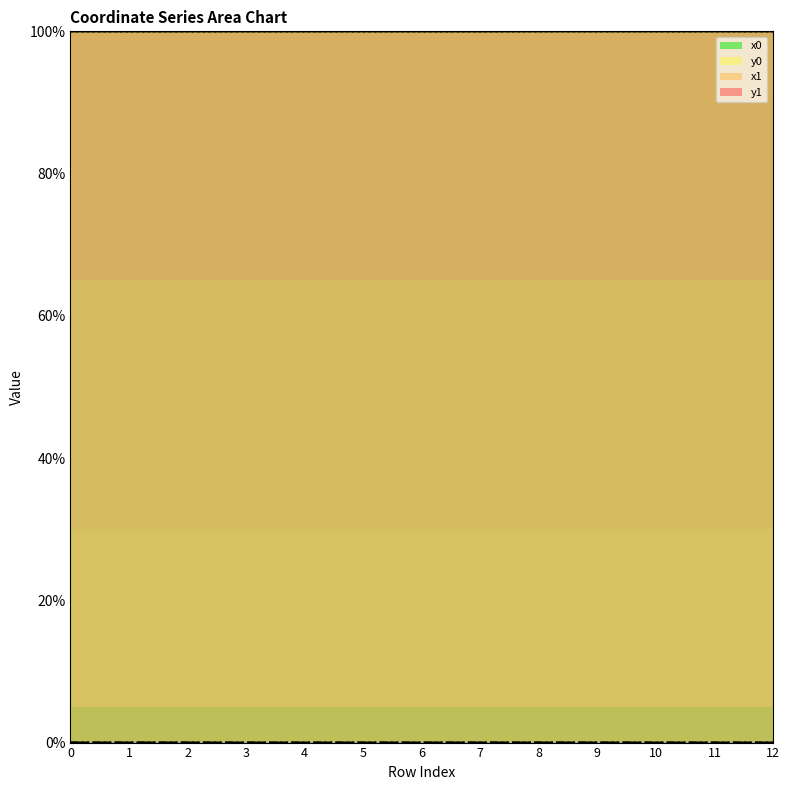

What are all the series names shown in the legend?

x0, y0, x1, y1